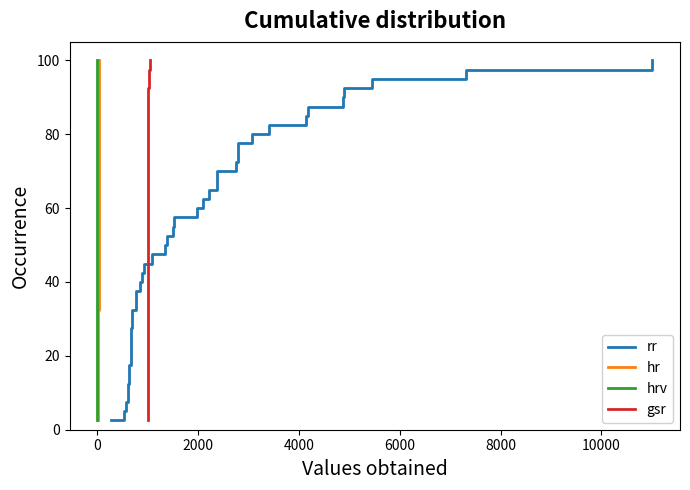

What is the maximum value for rr?

100.0